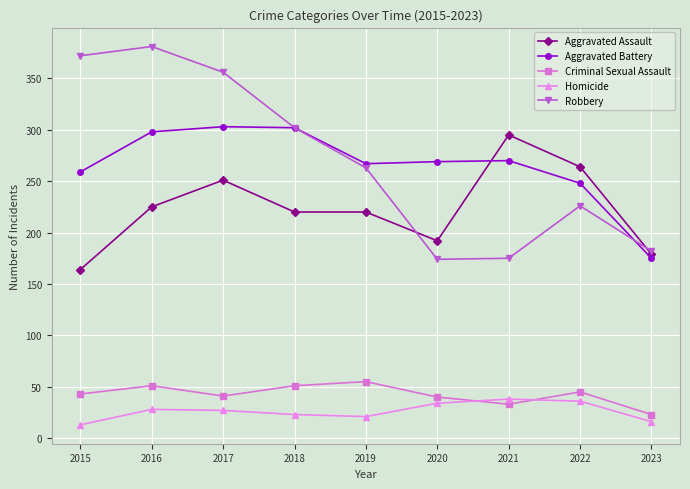

What is the value of the Criminal Sexual Assault point at the 1st from the left?

43